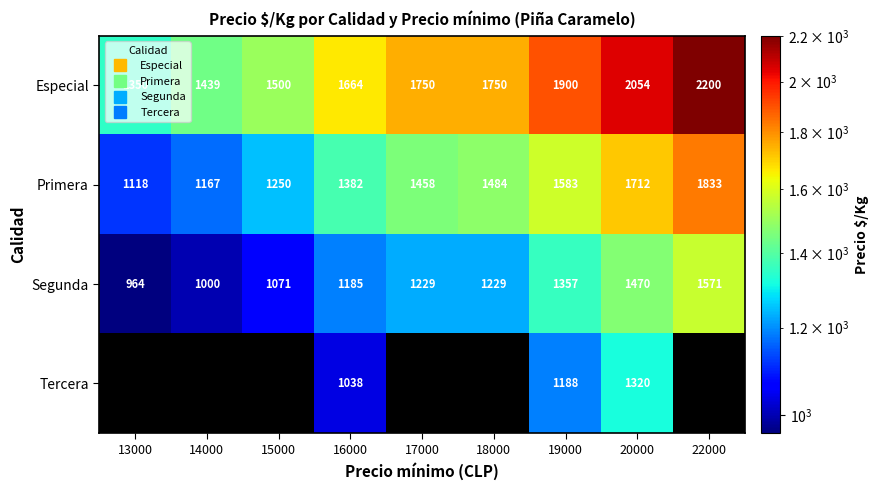

The value of Especial at 20000 is 1016.5. True or false?

False